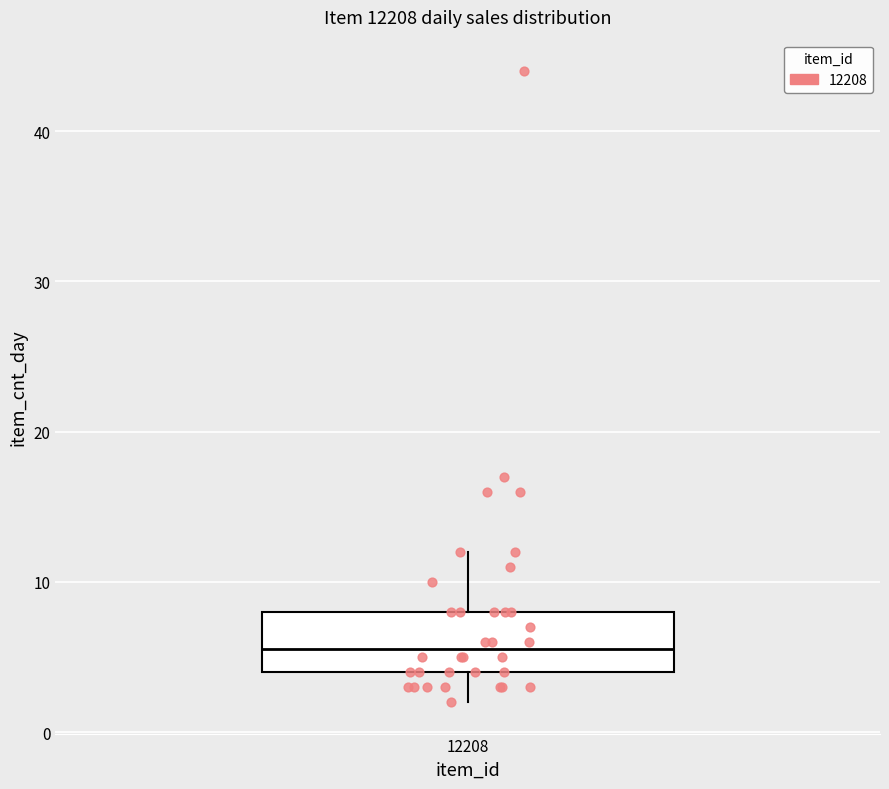

Read this box plot against the y-axis: the position of the median line, the range covered by the box, and the ends of both whiskers. The values are not printed on the chart, so give them approximately, as read against the axis.

median 6, box 4 to 8, whiskers 2 to 12